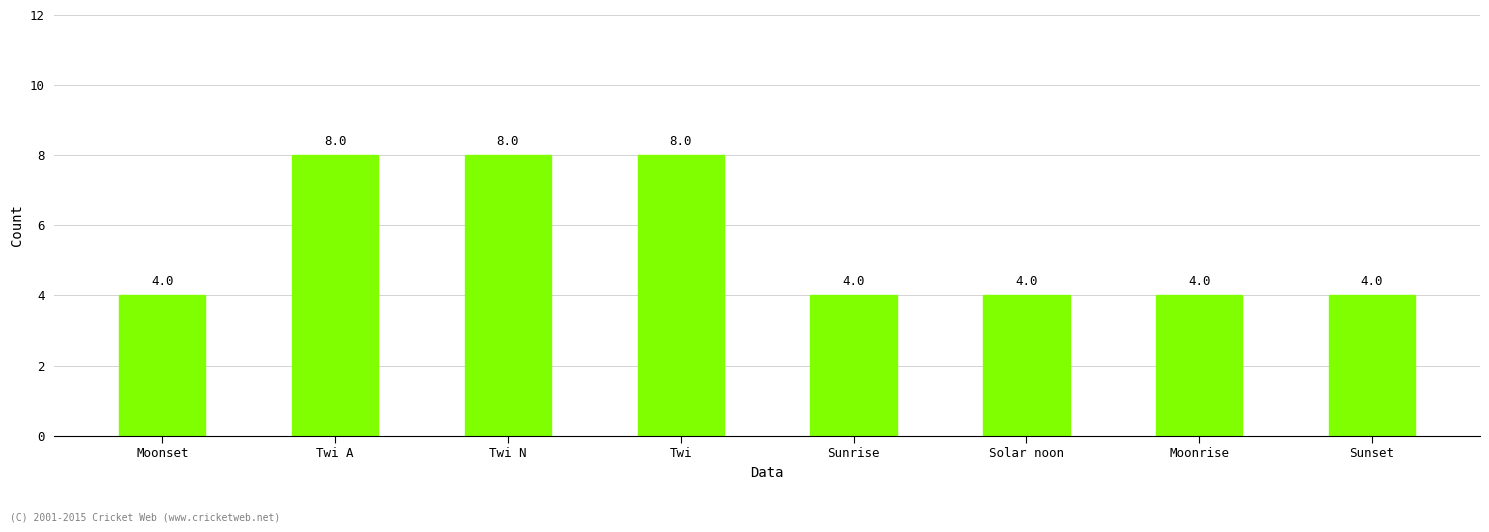

Is it true that the value at Moonrise is 1?

False